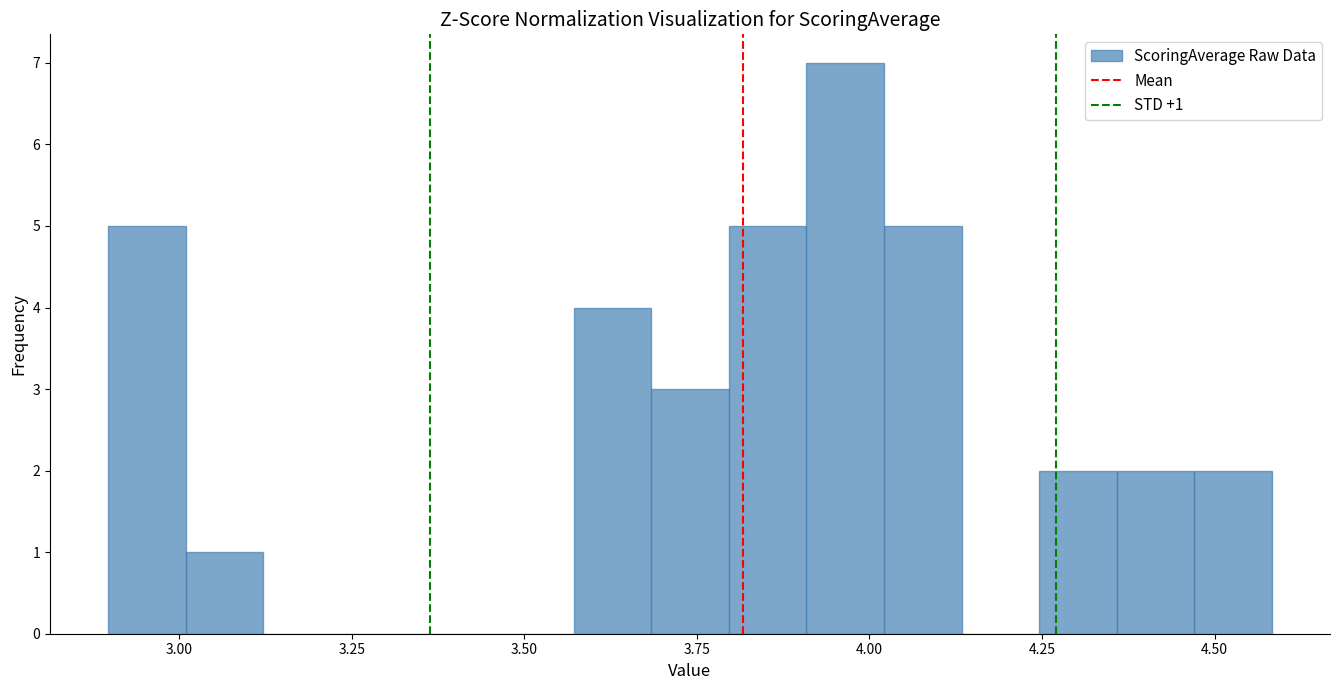

Read against the x-axis, roughly where is the centre of the tallest bar?

3.95